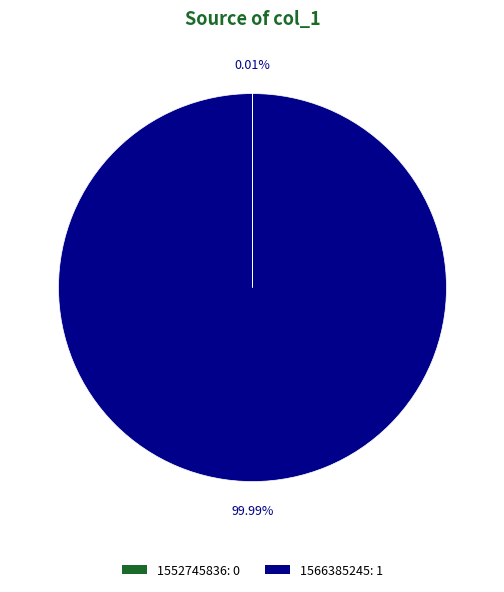

Which slice is the largest?

1566385245